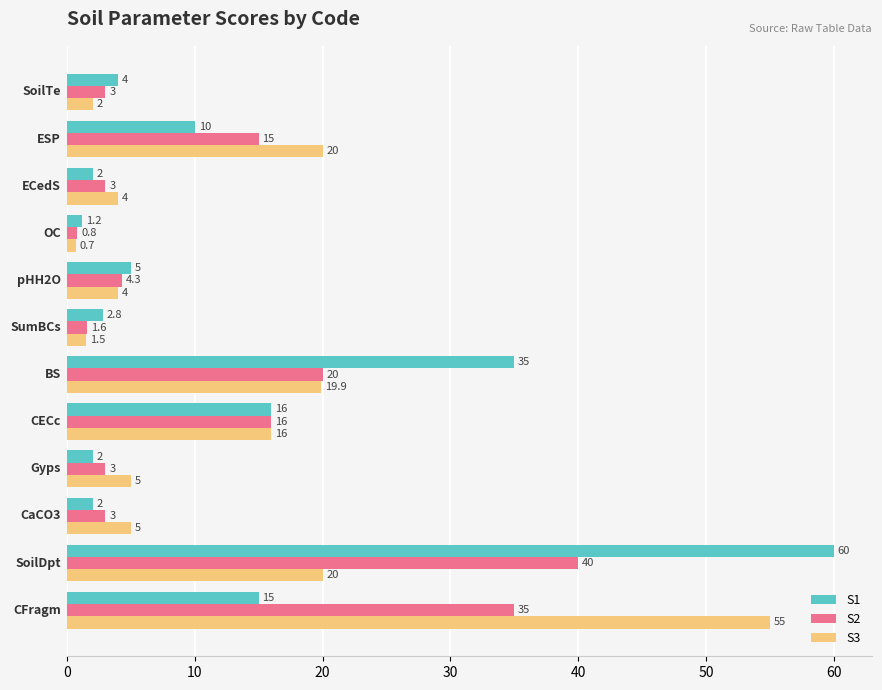

List the series in order of their peak value, highest first.

S1, S3, S2